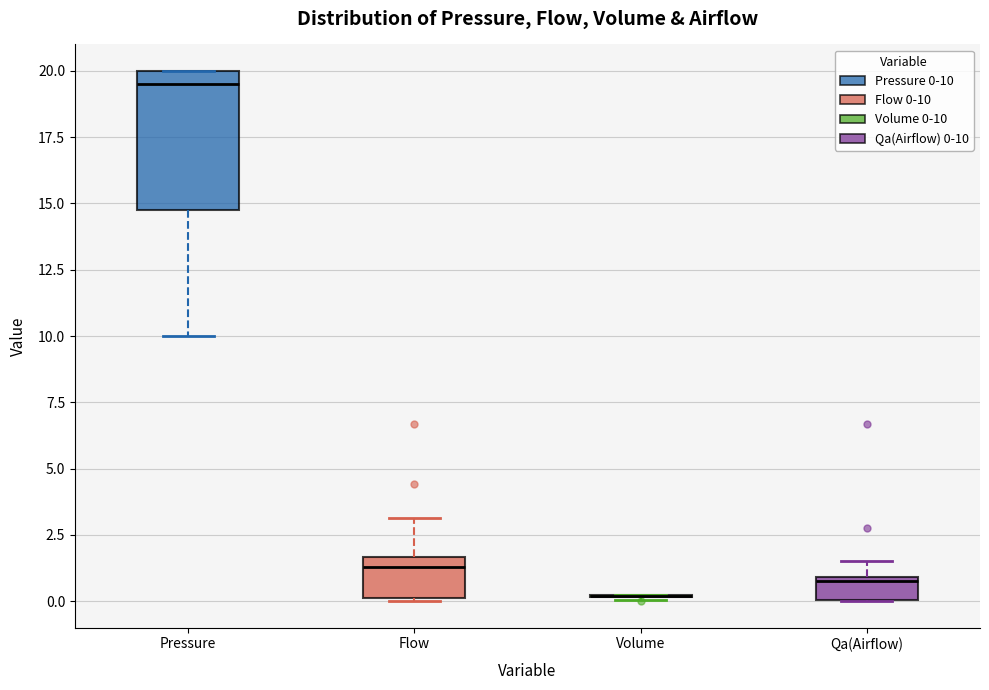

Reading left to right, read every box against the y-axis: the position of its median line, the range the box covers, and the ends of its whiskers. The values are not printed on the chart, so give them approximately, as read against the axis.

Pressure: median 19.5, box 14.5 to 20.0, whiskers 10.0 to 20.0
Flow: median 1.5 (just below the box's upper edge), box 0.0 to 1.5, whiskers 0.0 to 3.0
Volume: box collapsed to a line at 0.0, whiskers 0.0 to 0.0
Qa(Airflow): median 1.0, box 0.0 to 1.0, whiskers 0.0 to 1.5